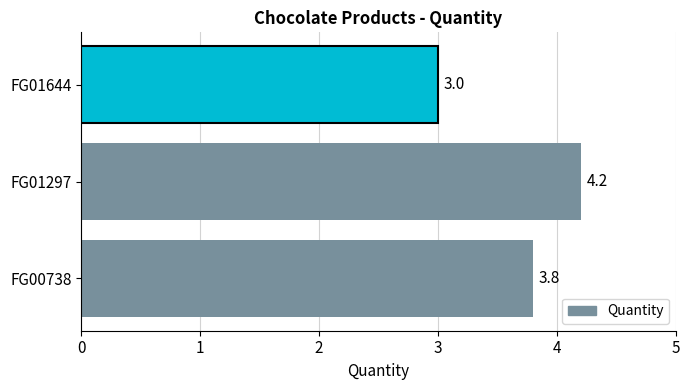

Are the bars grouped side by side (vs. stacked)?

No